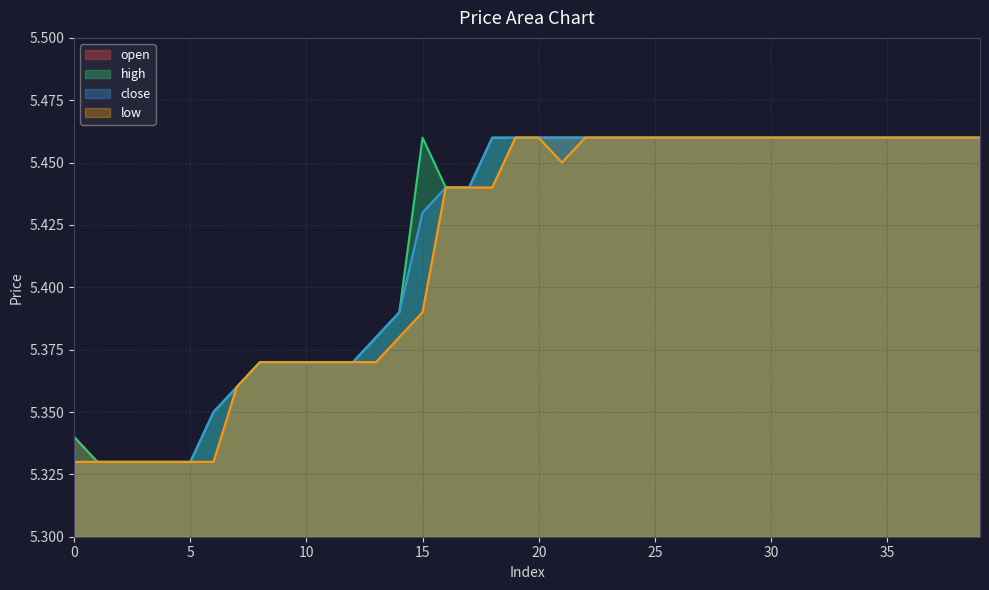

At how many categories does at least one series exceed 5?

40